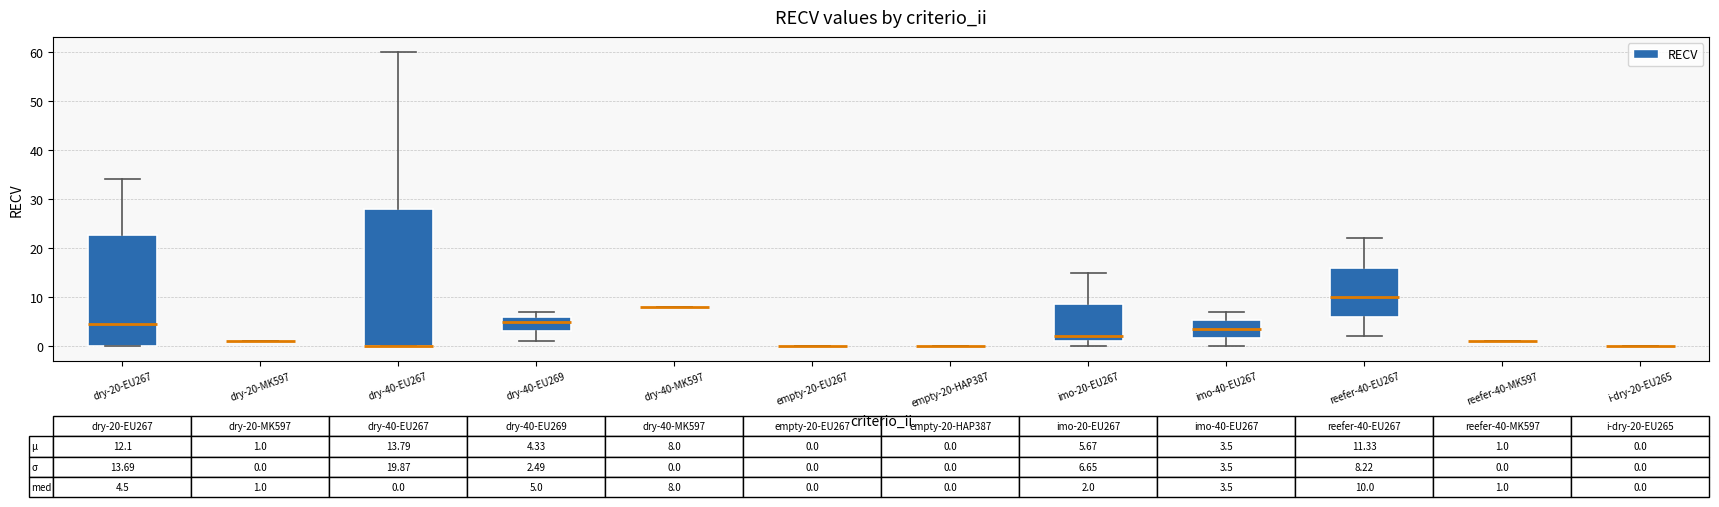

Which box is the tallest, from its lower edge to its upper edge?

dry-40-EU267